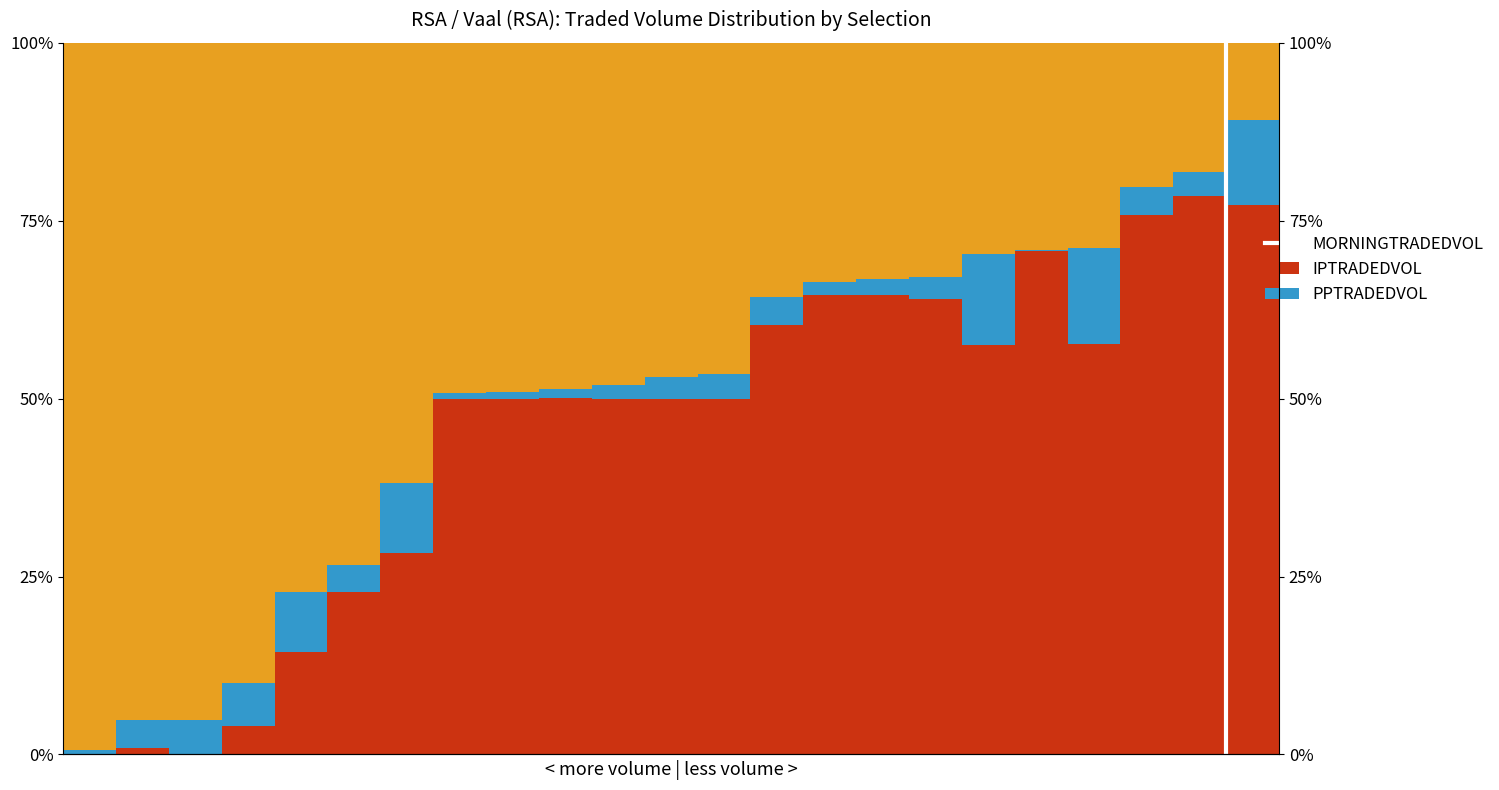

What is the sum of the PPTRADEDVOL values at 8 and 2?

144.3